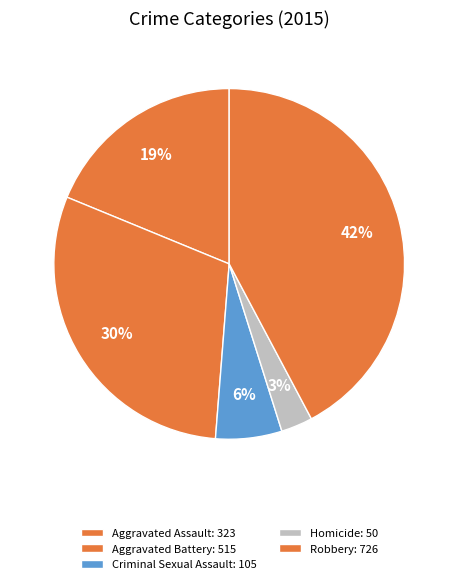

Which slice is the smallest?

Homicide